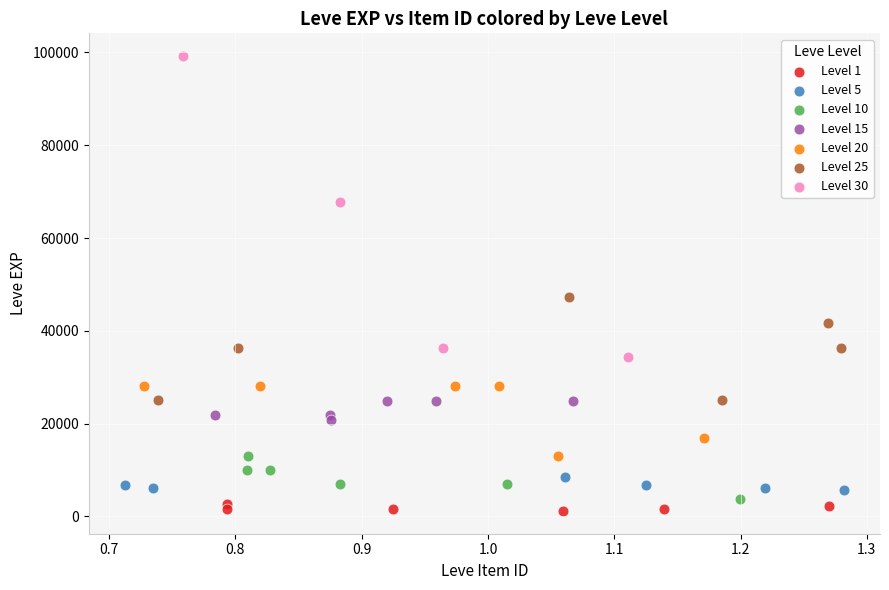

Which series contains the highest Y value?

Level 30